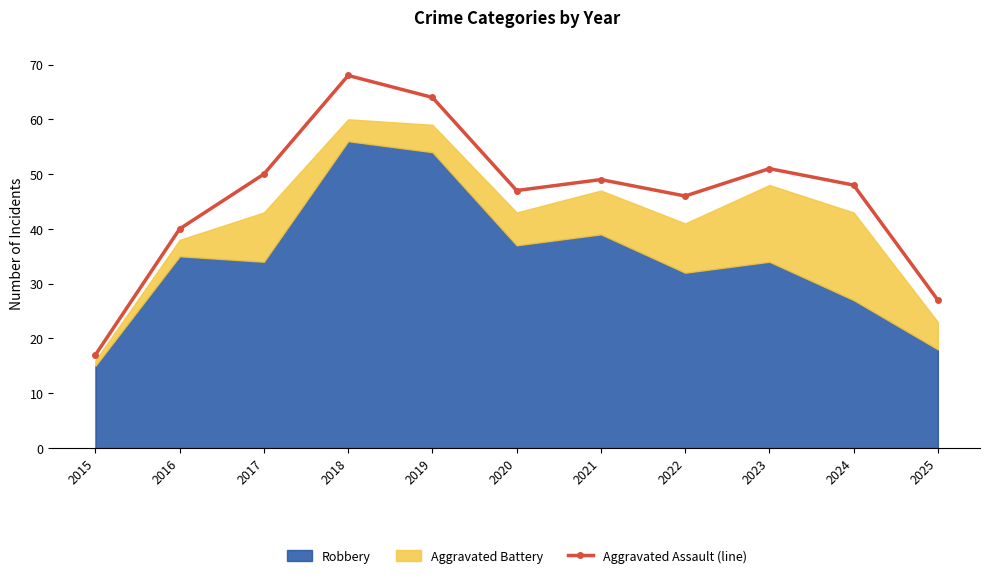

Reading left to right, what are all the values shown in this chart?

17	40	50	68	64	47	49	46	51	48	27